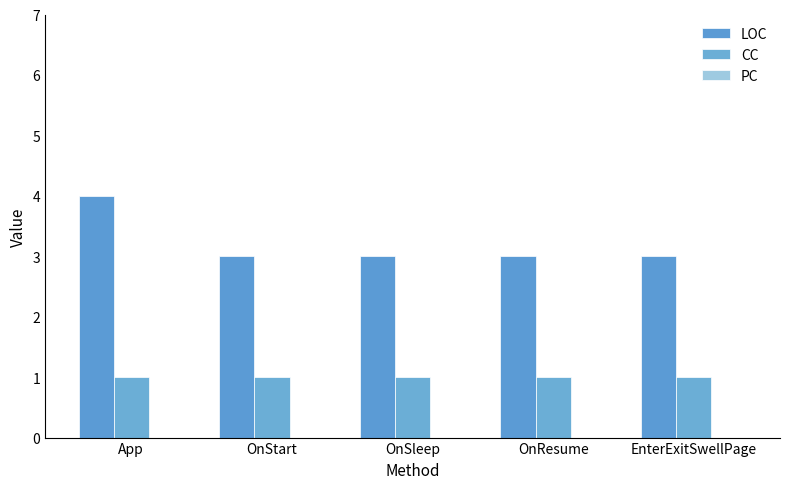

How many bars are there in each group?

2